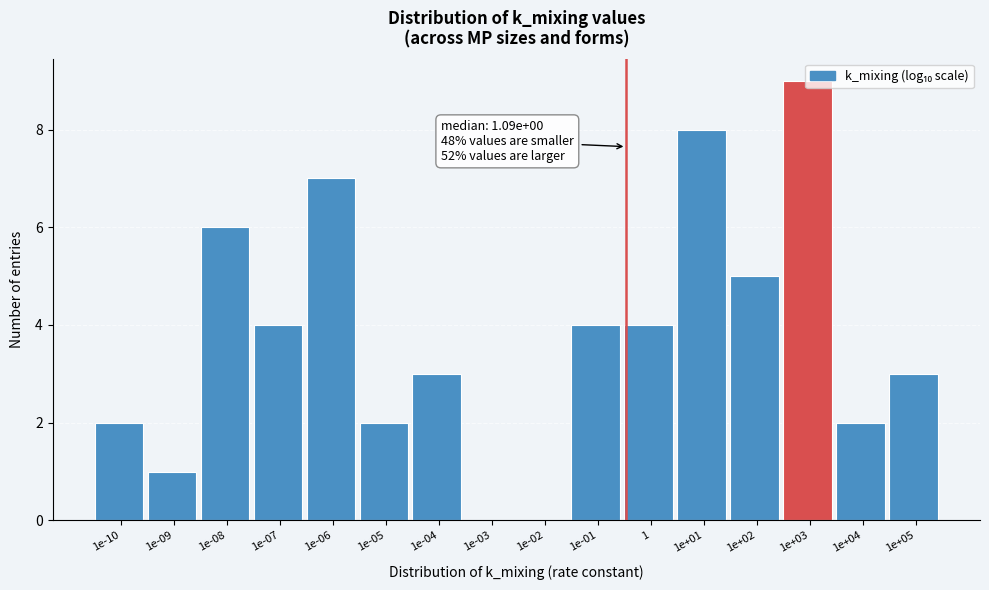

What is the ratio of the value at 1e+04 to the value at 1e-05?

1.0